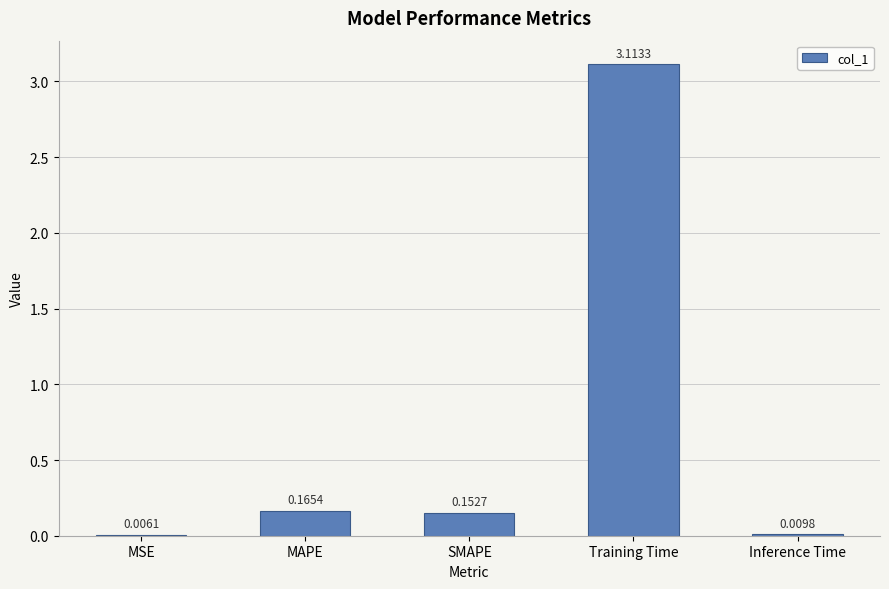

At which category does the chart reach its peak across all series?

Training Time